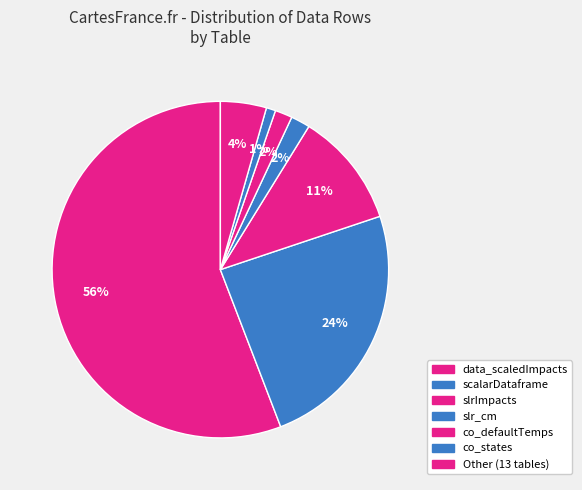

Count the number of slices in the pie.

7